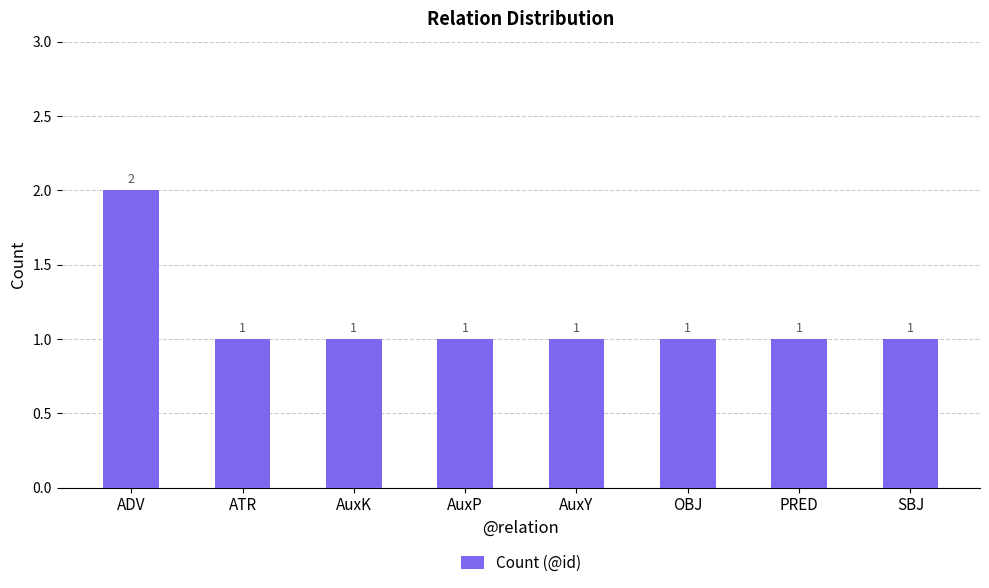

What is the label of the 1st bar from the right?

SBJ